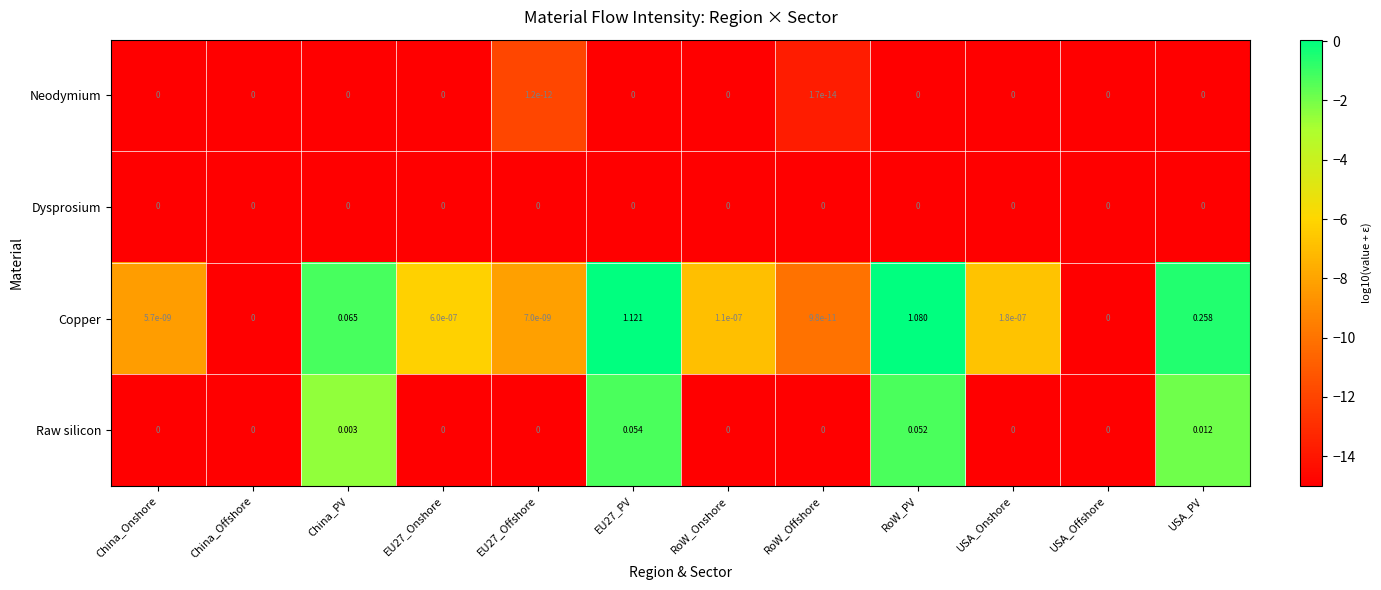

Is the value of Copper at RoW_Offshore greater than the value of Raw silicon at USA_PV?

No